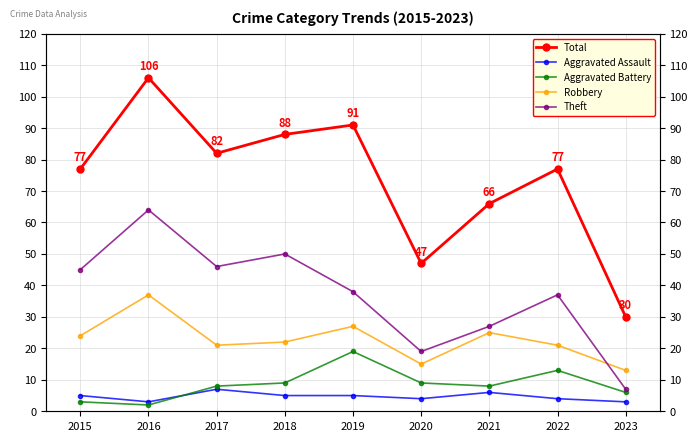

The value of Aggravated Battery at 2020 is 9. True or false?

True